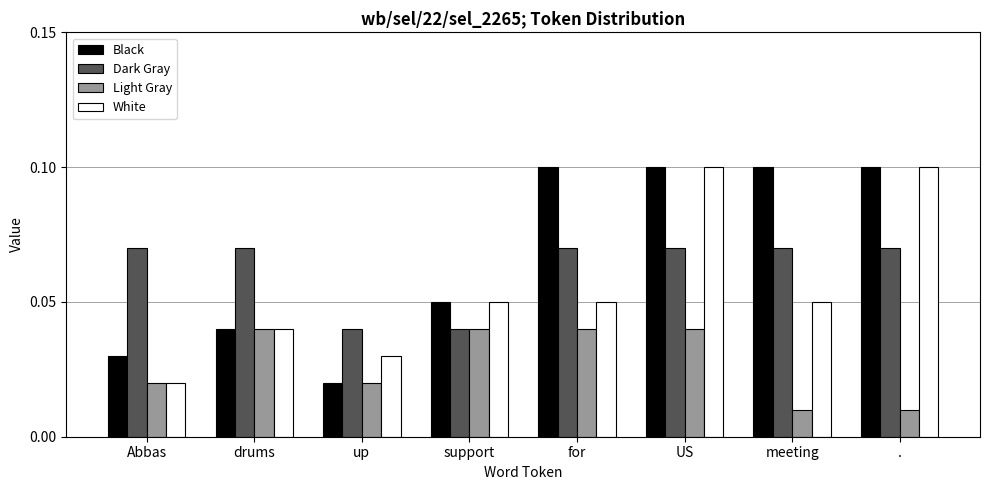

How many categories are shown in the chart?

8